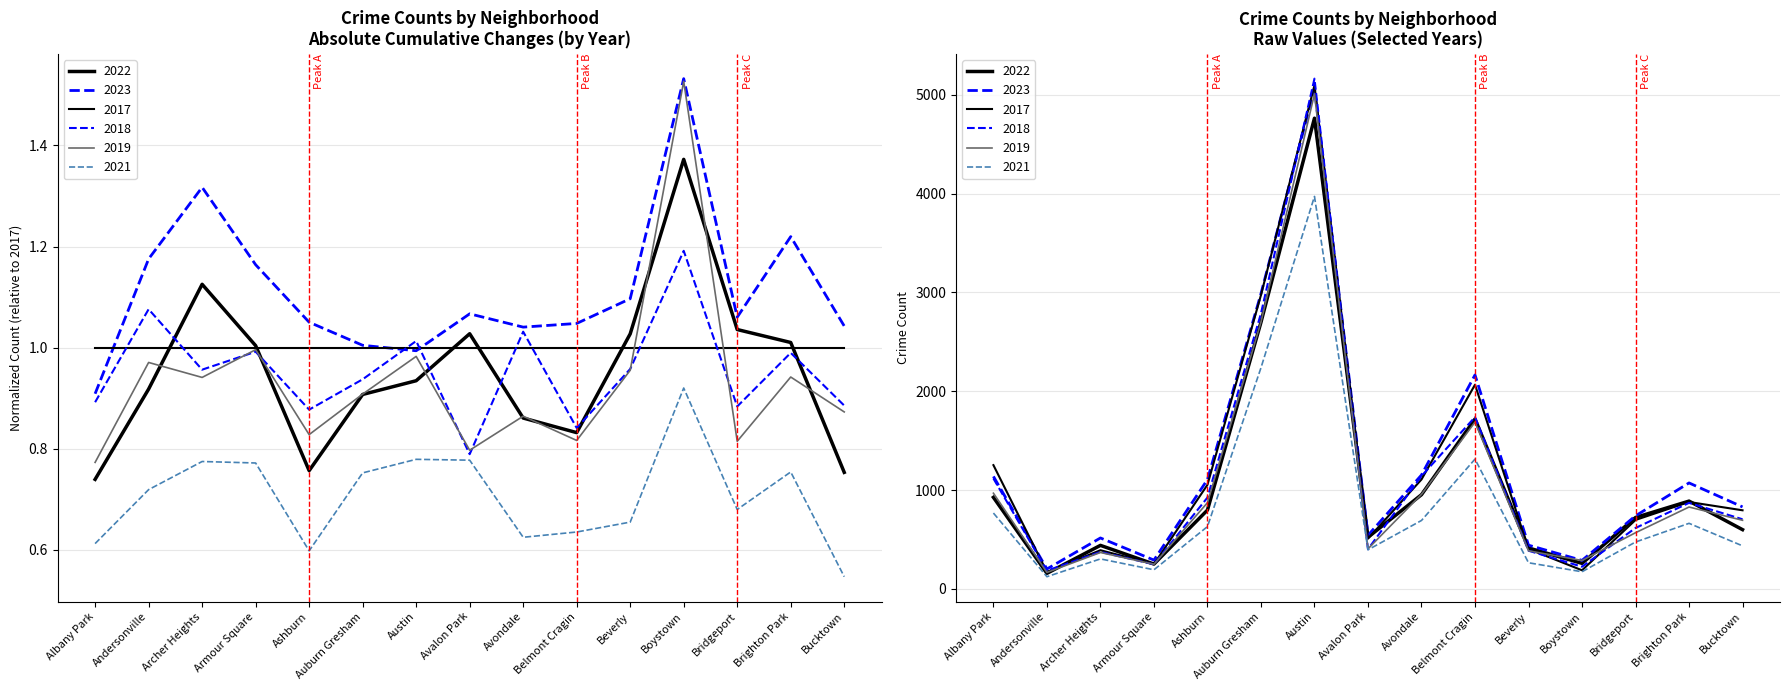

True or false: 2019 has a value of 661 at Avalon Park.

False